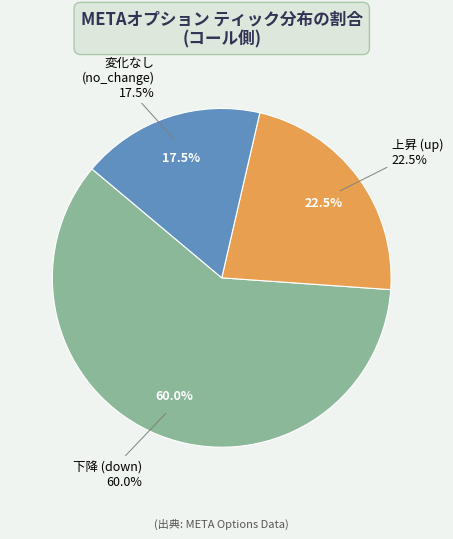

Rank the categories by value from highest to lowest.

down, up, no_change